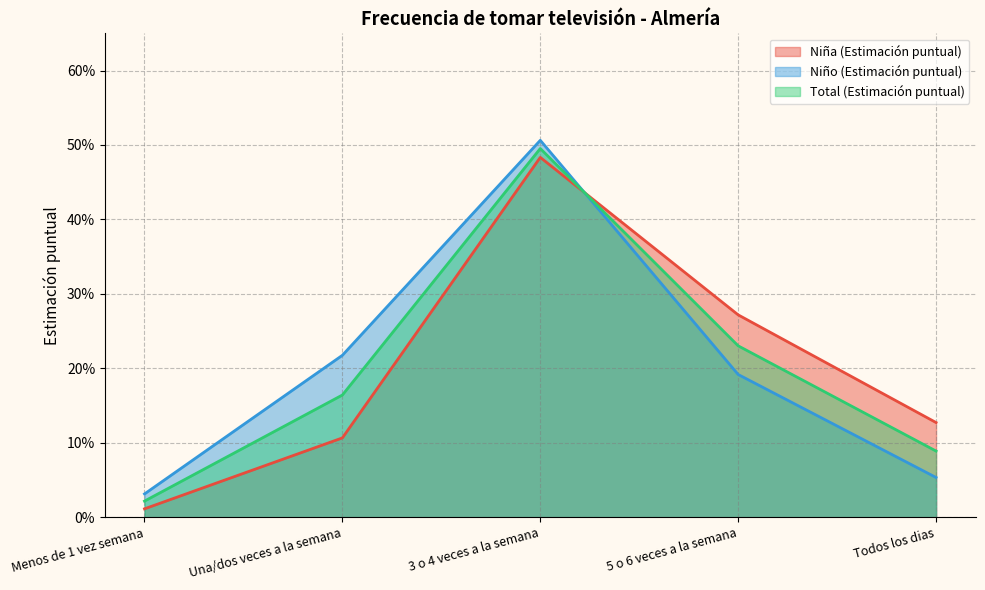

How many intersections are there between Niño (Estimación puntual) and Total (Estimación puntual)?

1